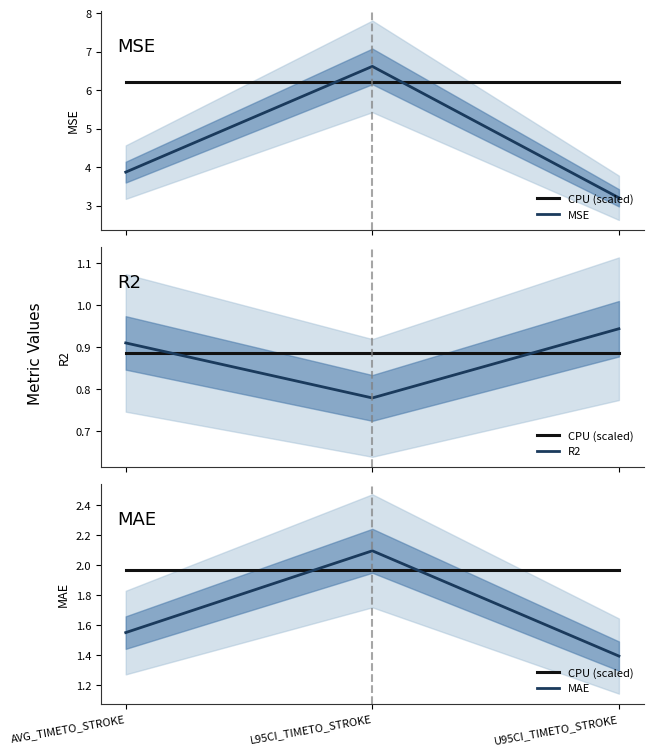

Which label corresponds to the largest value in the chart?

L95CI_TIMETO_STROKE